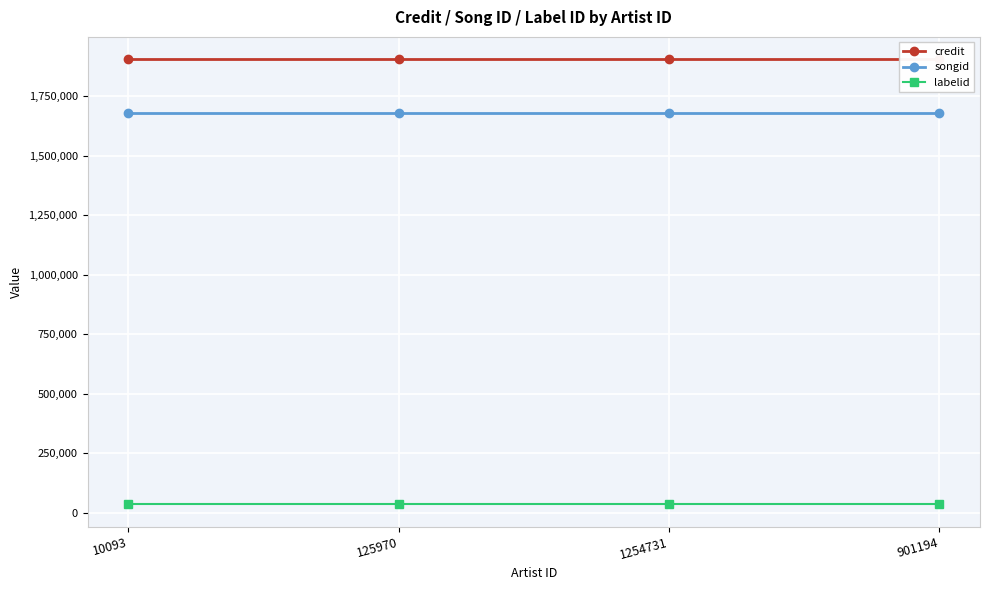

What is the sum of the labelid values at 125970 and 10093?

72628